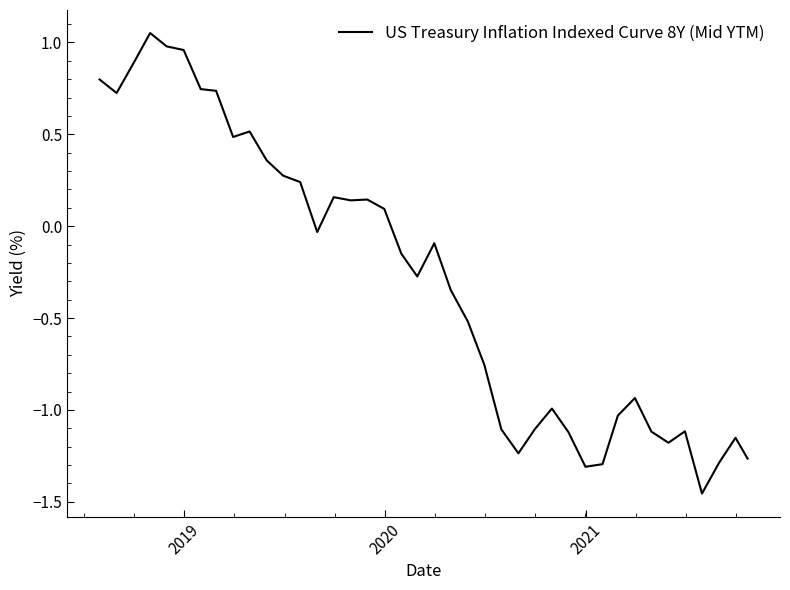

True or false: the data has more than 1 interior local peaks.

True